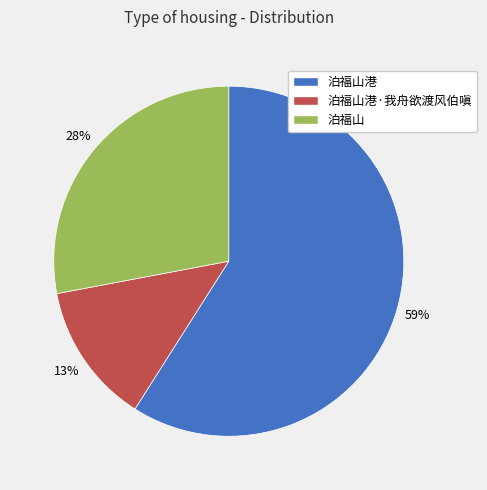

To the nearest percent, what is the average slice percentage?

33%